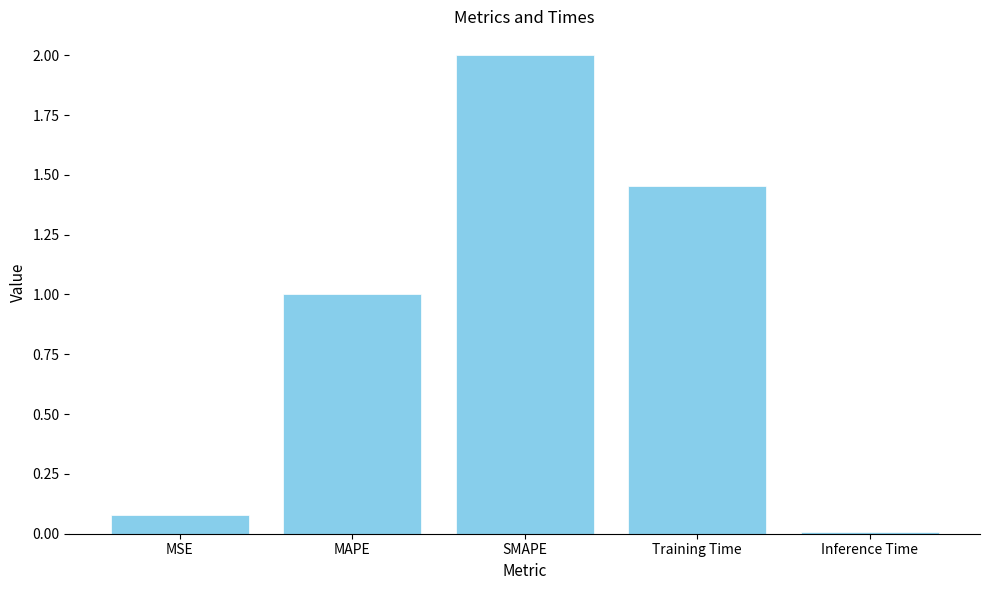

What is the sum of the values at SMAPE and Training Time?

3.5